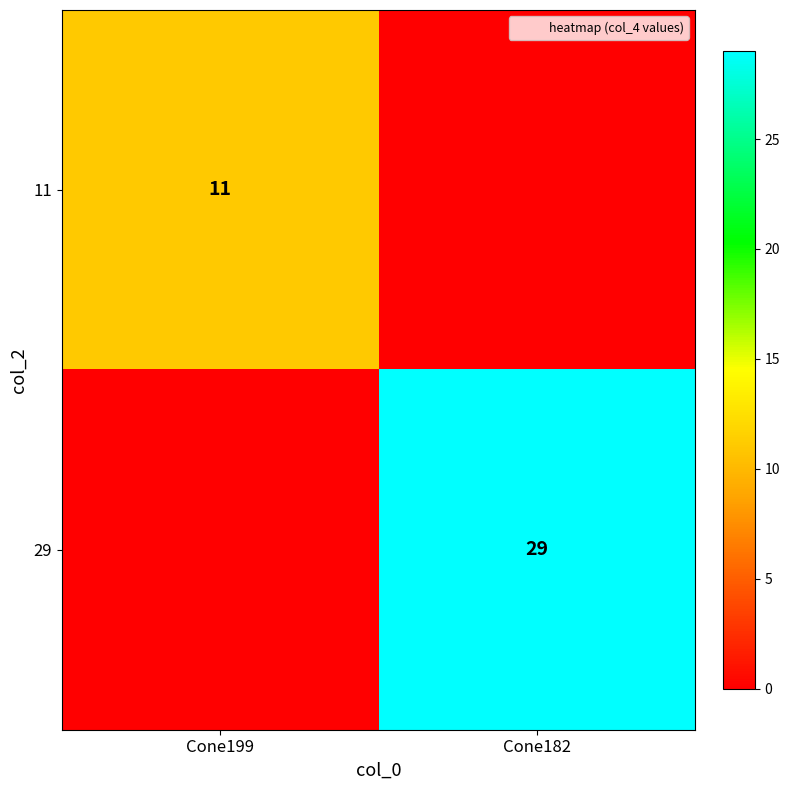

At which category is the sum across all series the highest?

Cone182